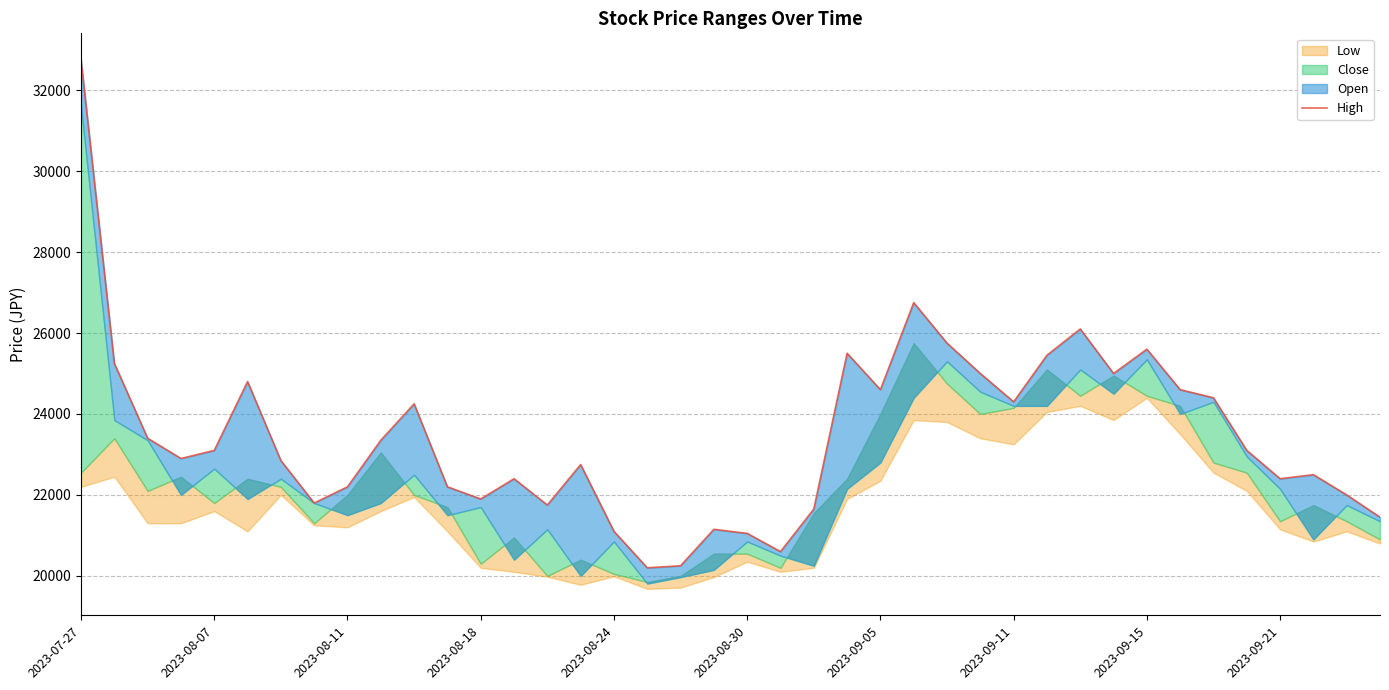

The chart shows a value of 25450 at 29. True or false?

True